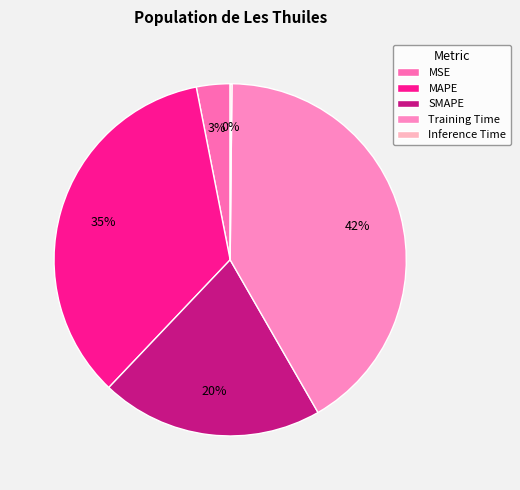

Which category has the smallest portion of the pie?

Inference Time